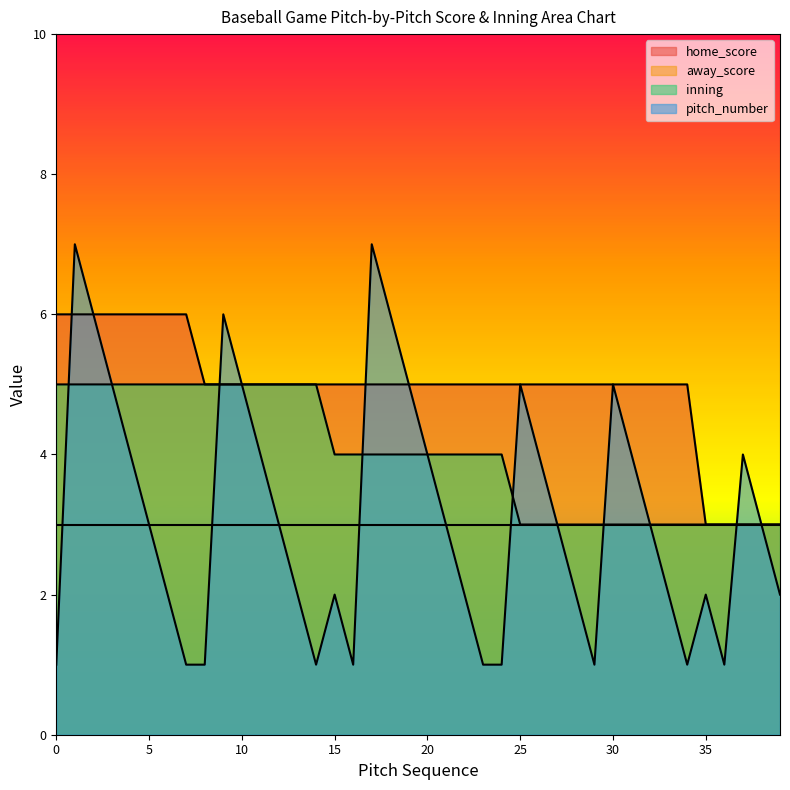

What is the approximate value of pitch_number at 25?

5